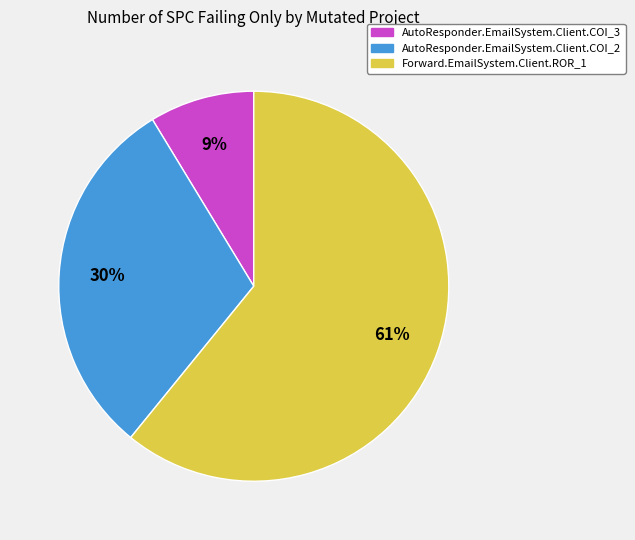

True or false: Forward.EmailSystem.Client.ROR_1 accounts for 56% of the total.

False